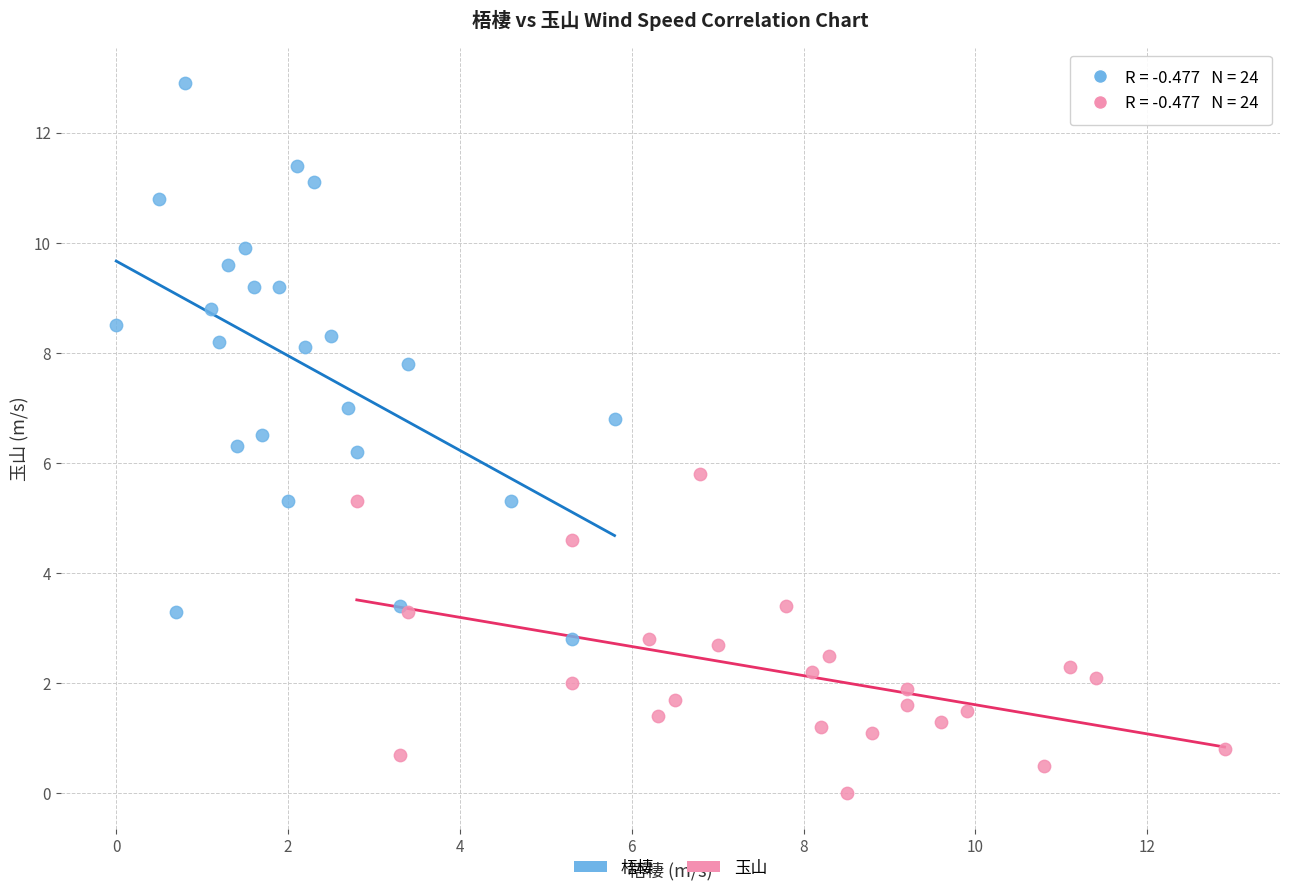

Which series reaches the minimum Y coordinate?

玉山